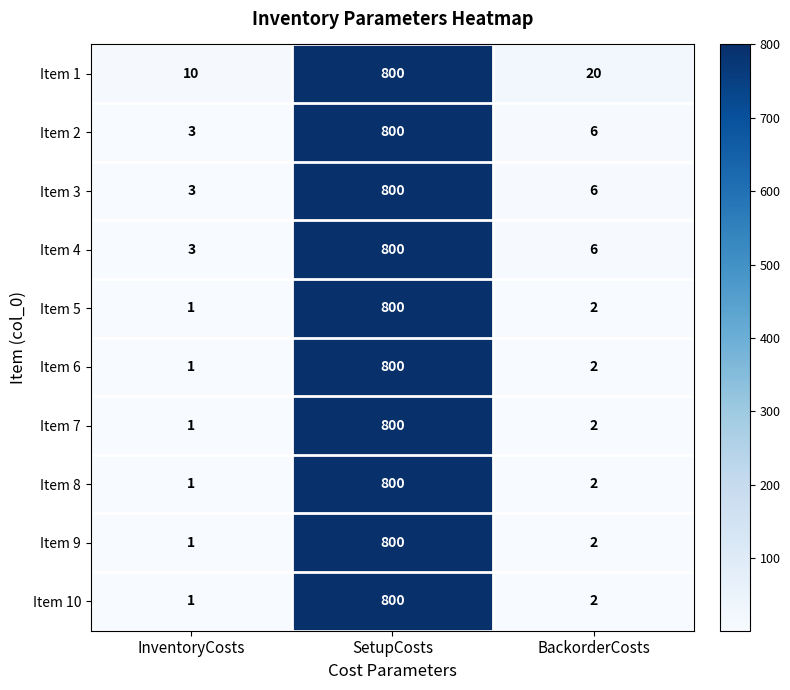

Between InventoryCosts and BackorderCosts, which series saw the biggest shift?

Item 1